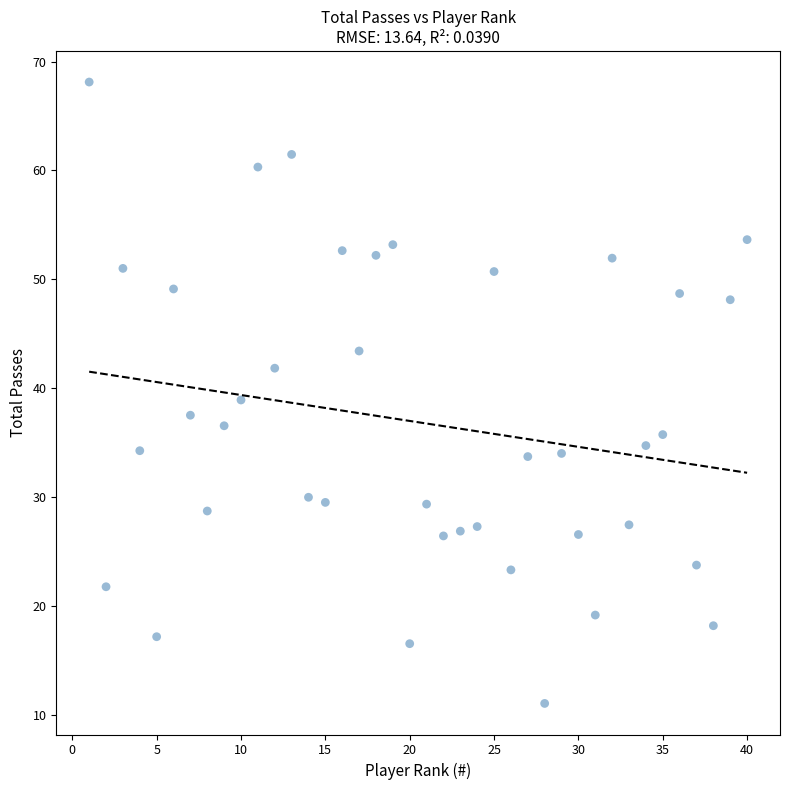

What is the range of X values (max minus min)?

39.0